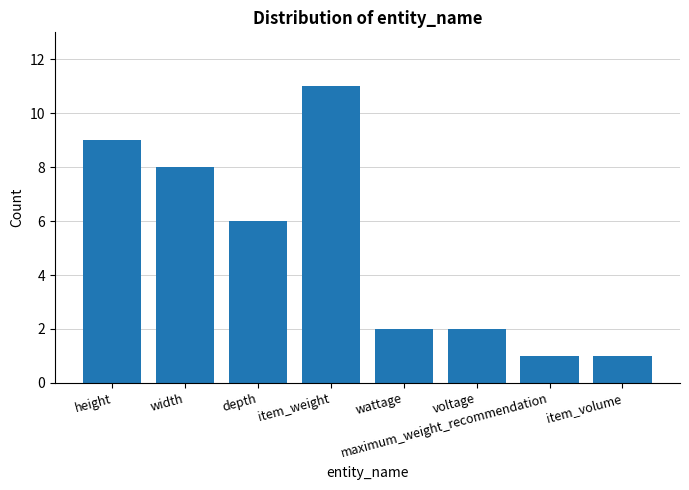

Which has a higher value, maximum_weight_recommendation or item_weight?

item_weight